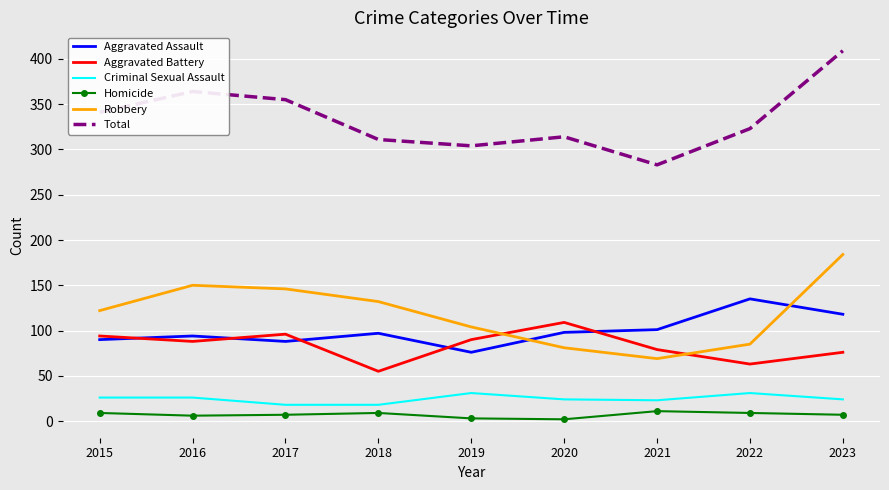

Which series has the widest spread of values?

Total